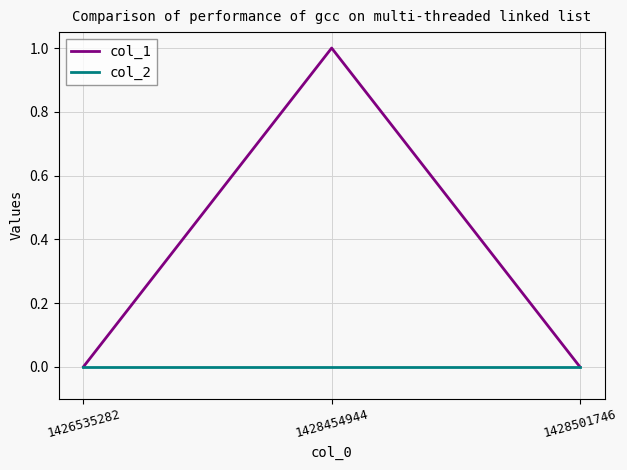

List the series in order of their peak value, highest first.

col_1, col_2